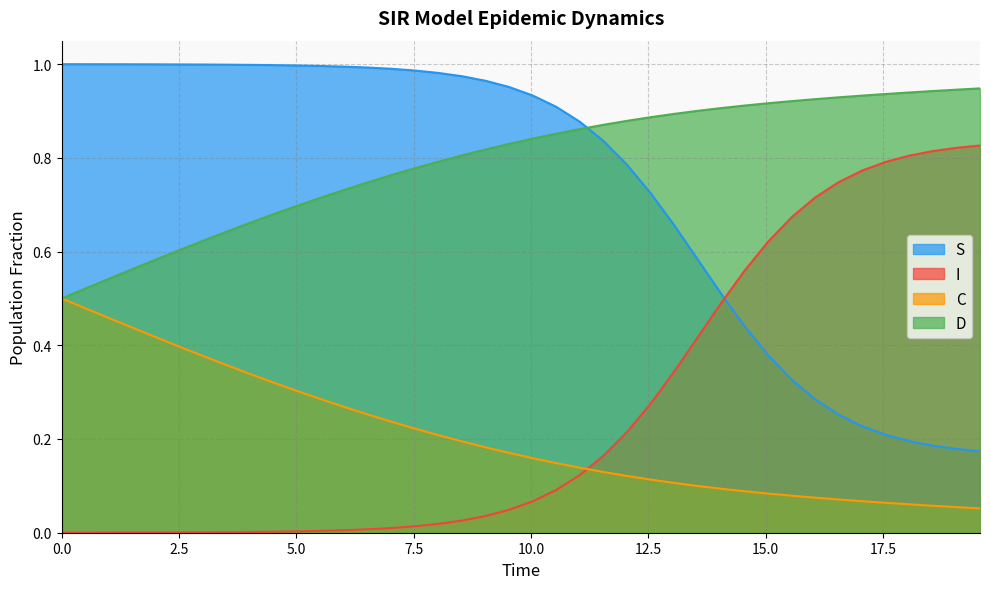

True or false: I has more than 0 points higher than both neighbors.

False